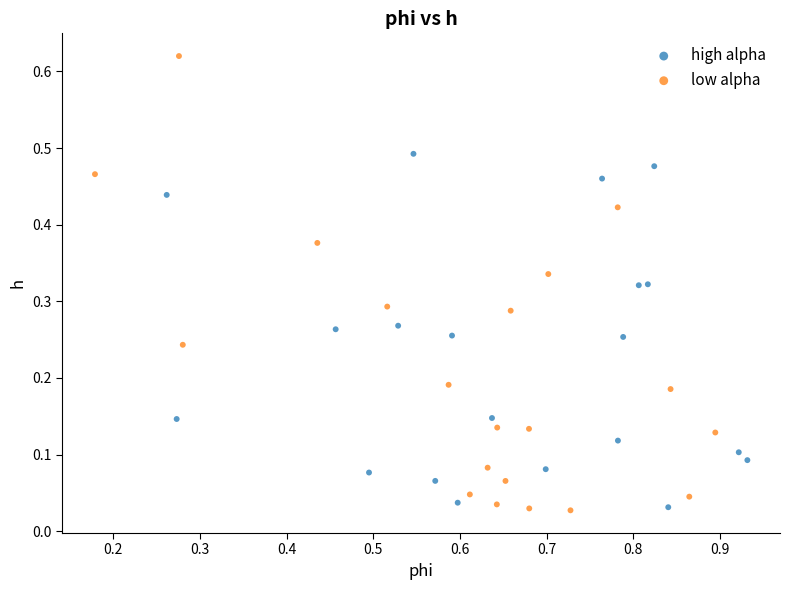

Which series has the largest Y range (max minus min)?

low alpha